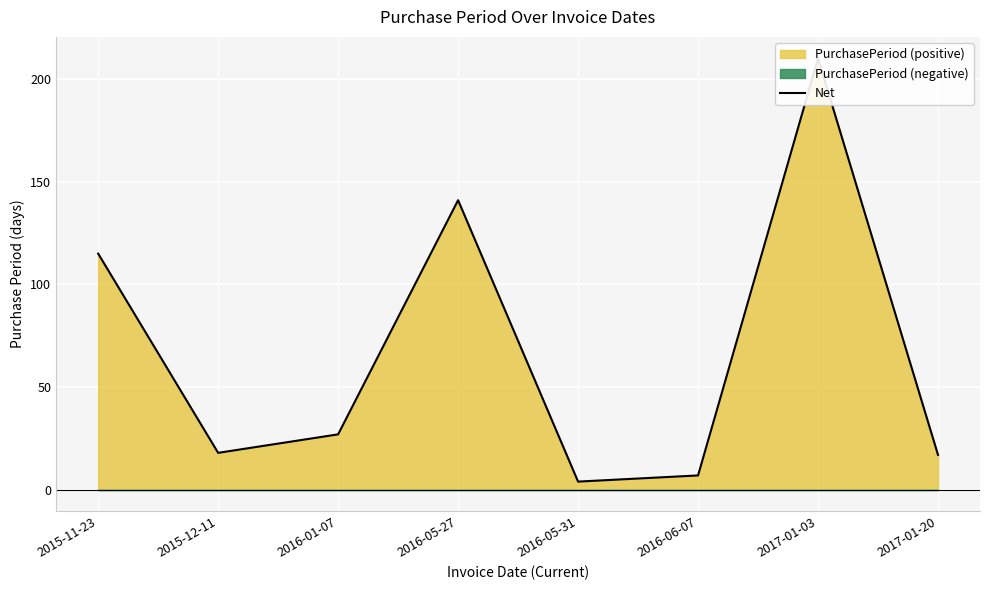

What is the value of the 3rd point from the left?

27